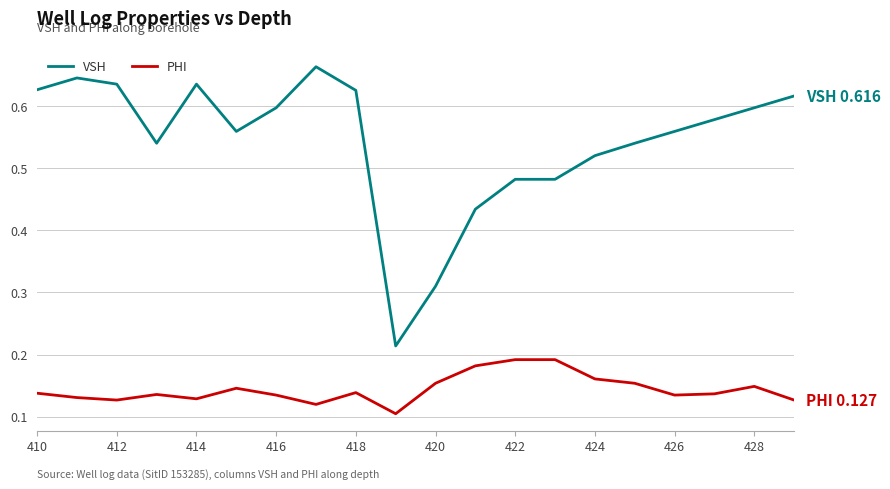

True or false: PHI and VSH cross at least once.

False